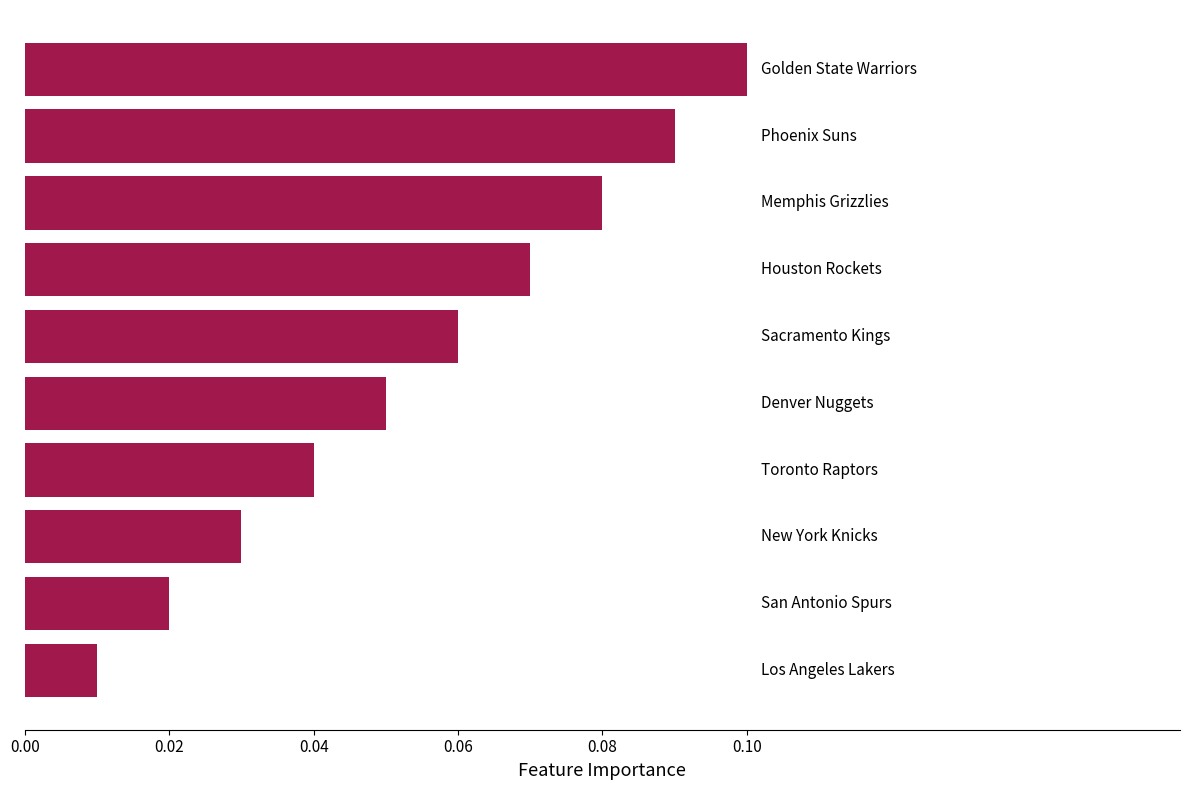

Does the chart contain any negative values?

No